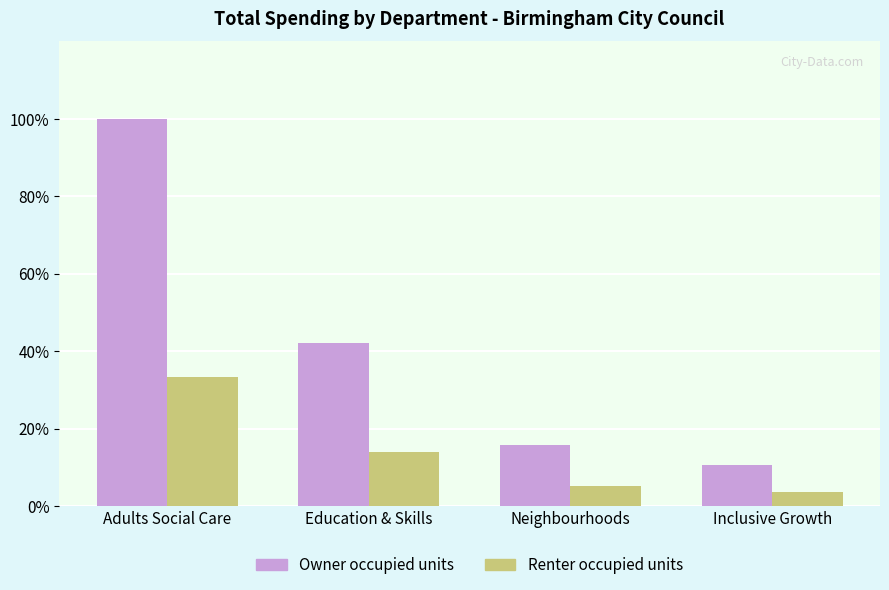

List the series in order of their peak value, highest first.

Owner occupied units, Renter occupied units